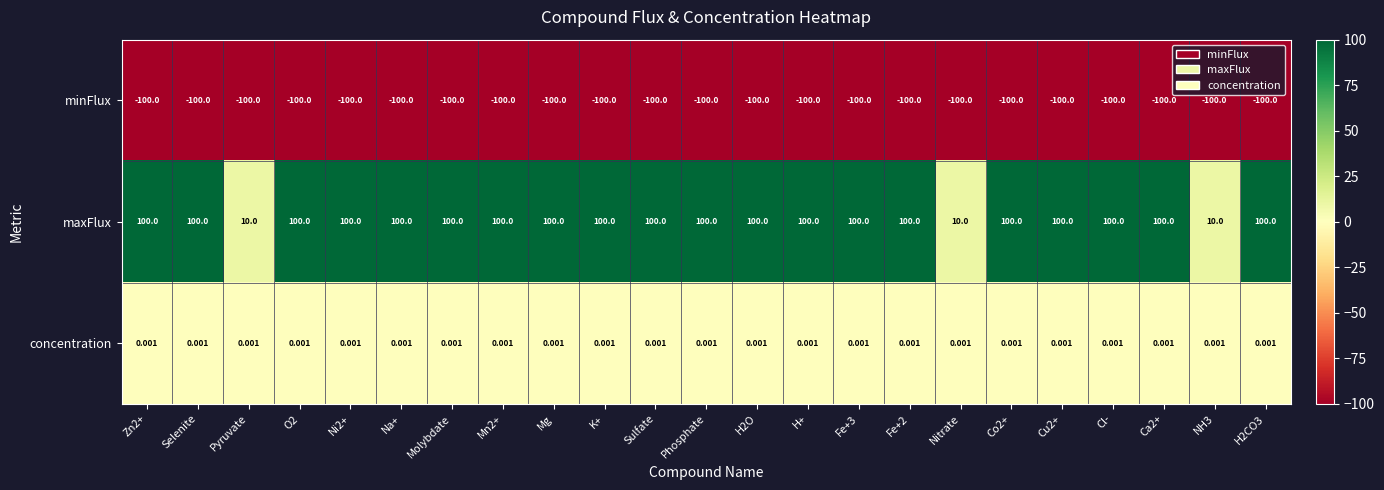

Which series has the largest range (max minus min)?

maxFlux